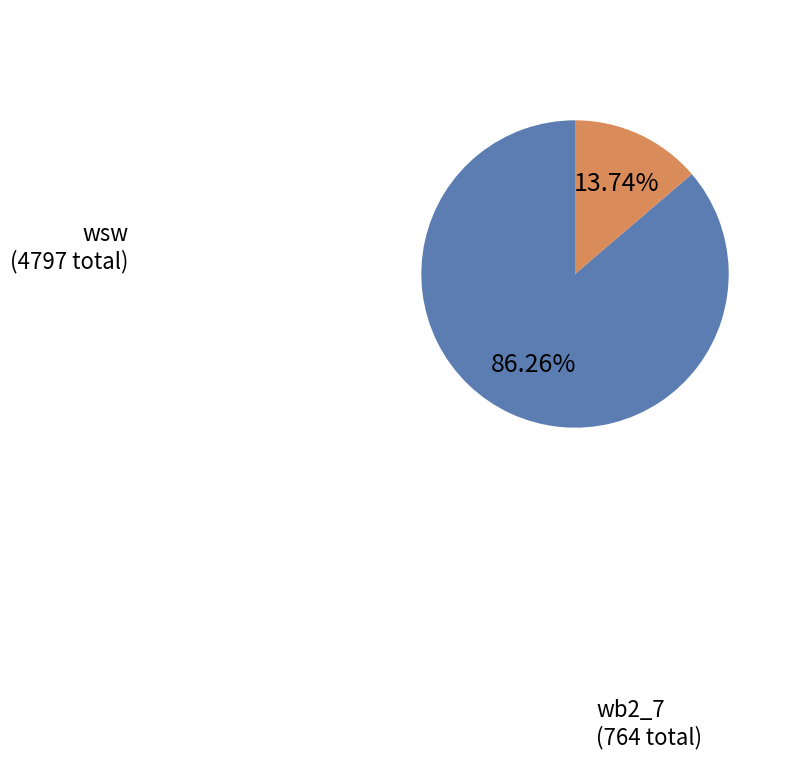

Combined, do wsw and wb2_7 account for over 50%?

Yes